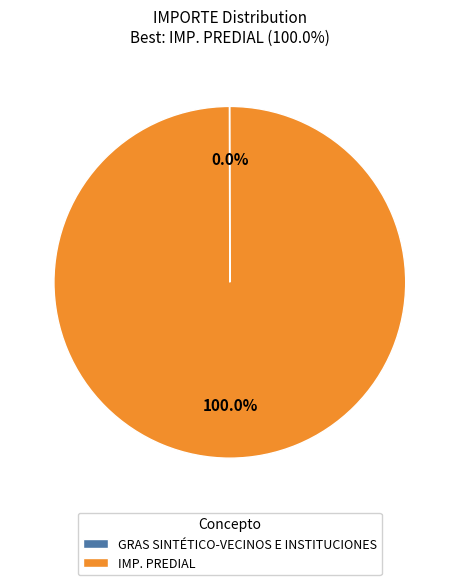

Is IMP. PREDIAL the majority of the pie?

Yes